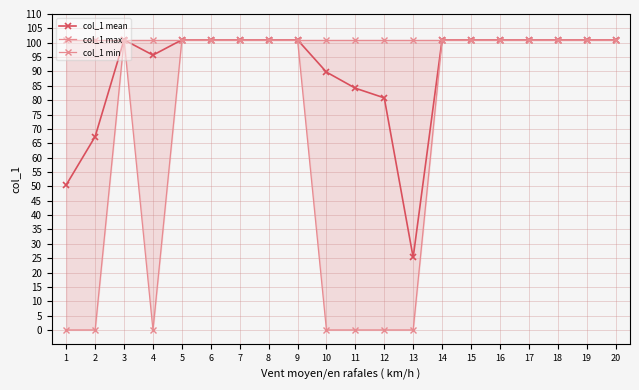

What is the sum of the col_1 min values at 13 and 14?

101.0